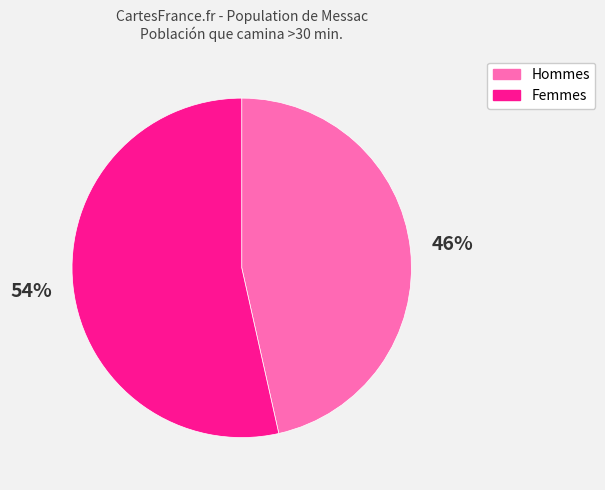

Is there any slice that represents more than half of the pie?

Yes